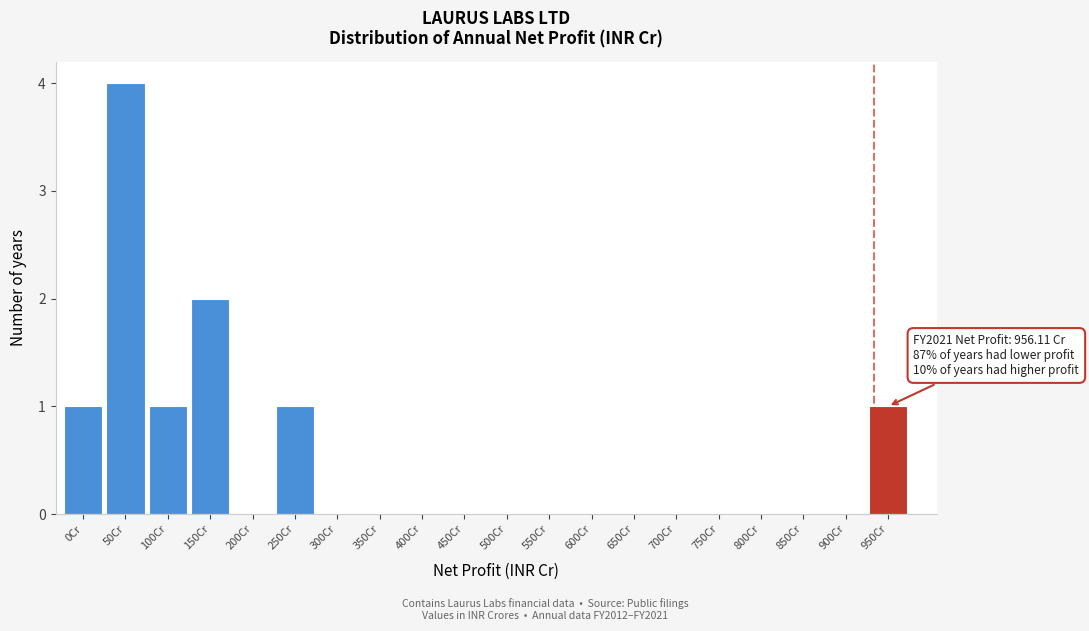

Reading left to right, list all the values displayed in this chart.

0Cr=1	50Cr=4	100Cr=1	150Cr=2	200Cr=0	250Cr=1	300Cr=0	350Cr=0	400Cr=0	450Cr=0	500Cr=0	550Cr=0	600Cr=0	650Cr=0	700Cr=0	750Cr=0	800Cr=0	850Cr=0	900Cr=0	950Cr=1